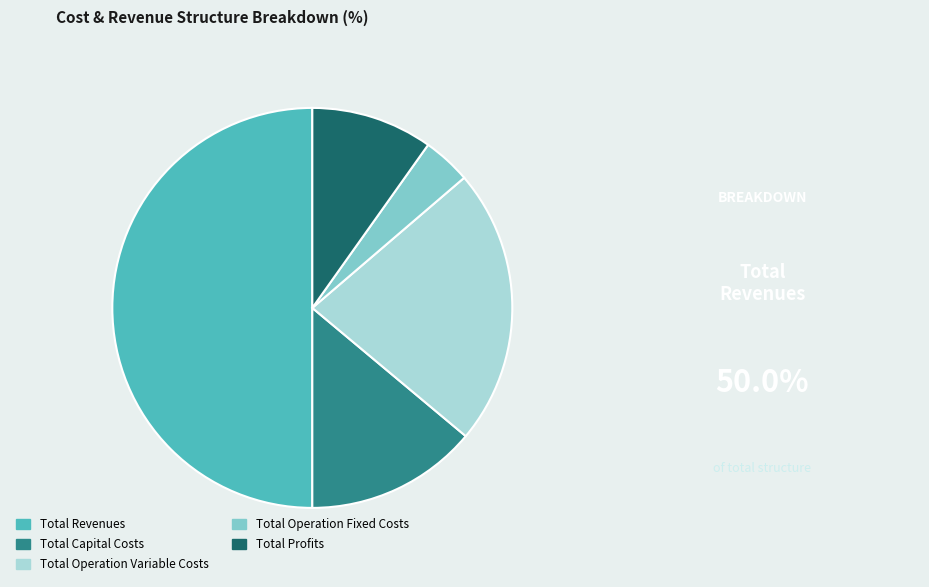

Rank the categories by value from highest to lowest.

Total Revenues, Total Operation Variable Costs, Total Capital Costs, Total Profits, Total Operation Fixed Costs